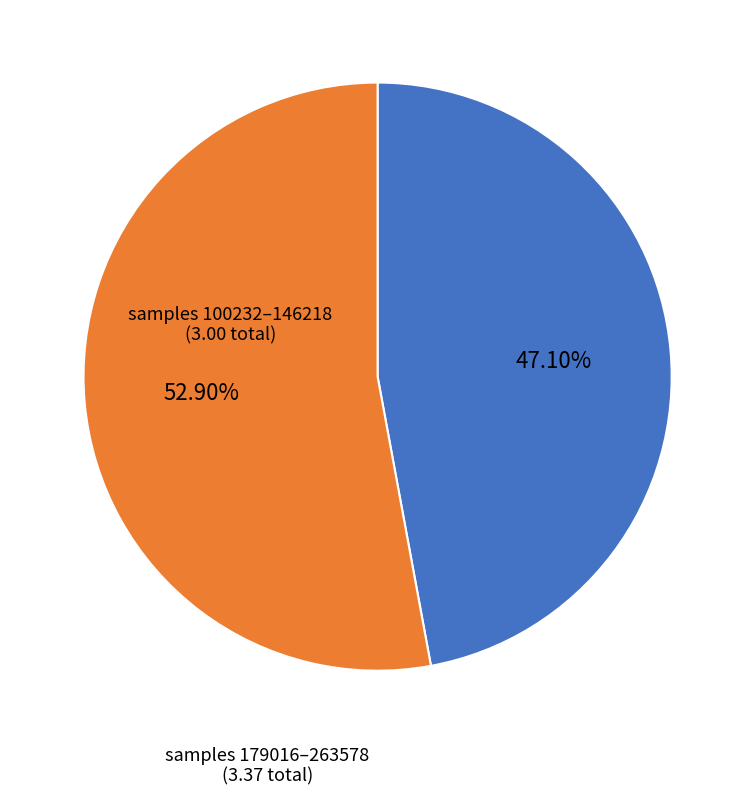

How many segments does this pie chart have?

2